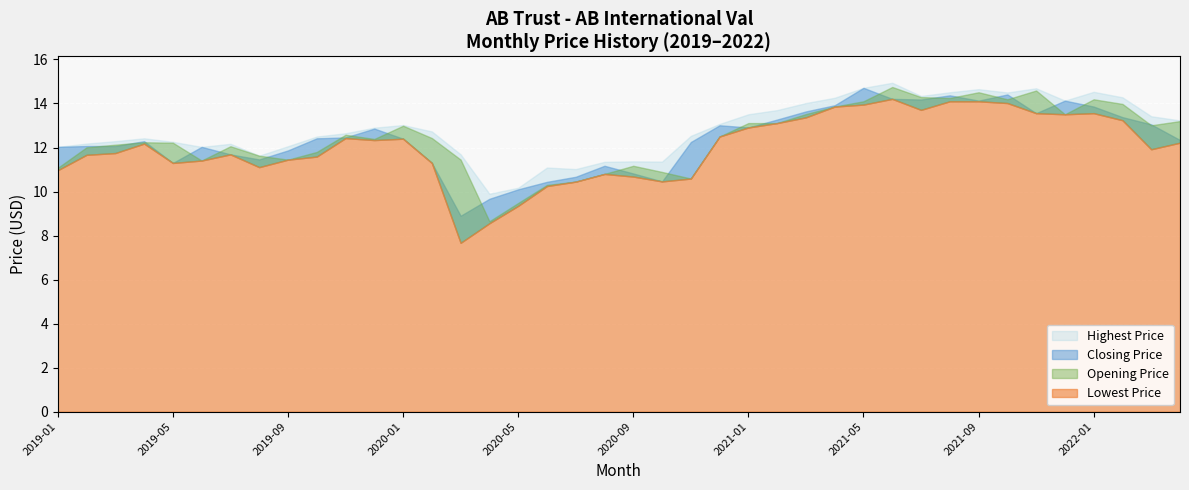

True or false: Highest Price and Opening Price intersect in this chart.

False